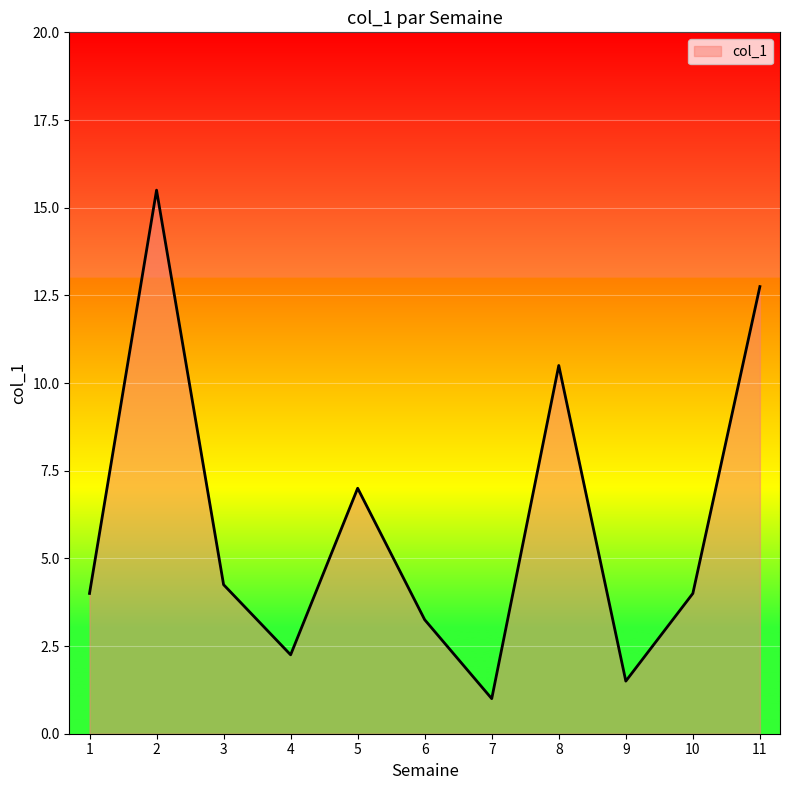

Is it true that the value at 1 is 4.0?

True